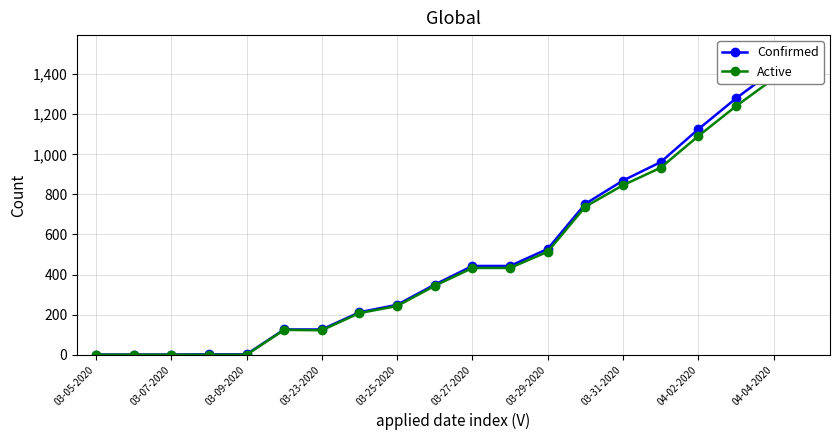

How many values in the Active series are below 433?

10